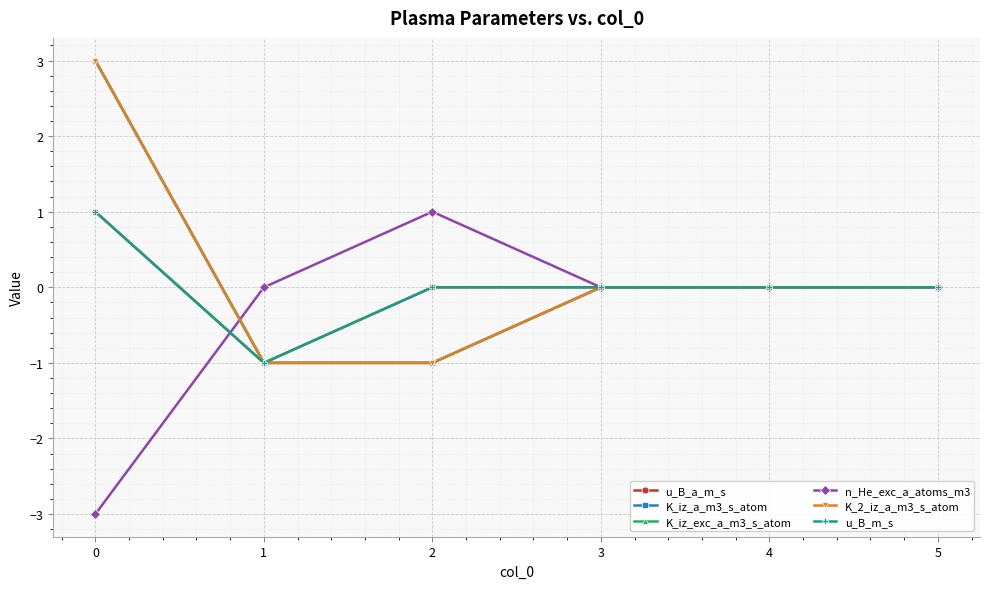

At 0, list the series in order from smallest to largest.

n_He_exc_a_atoms_m3, u_B_a_m_s, u_B_m_s, K_iz_a_m3_s_atom, K_iz_exc_a_m3_s_atom, K_2_iz_a_m3_s_atom